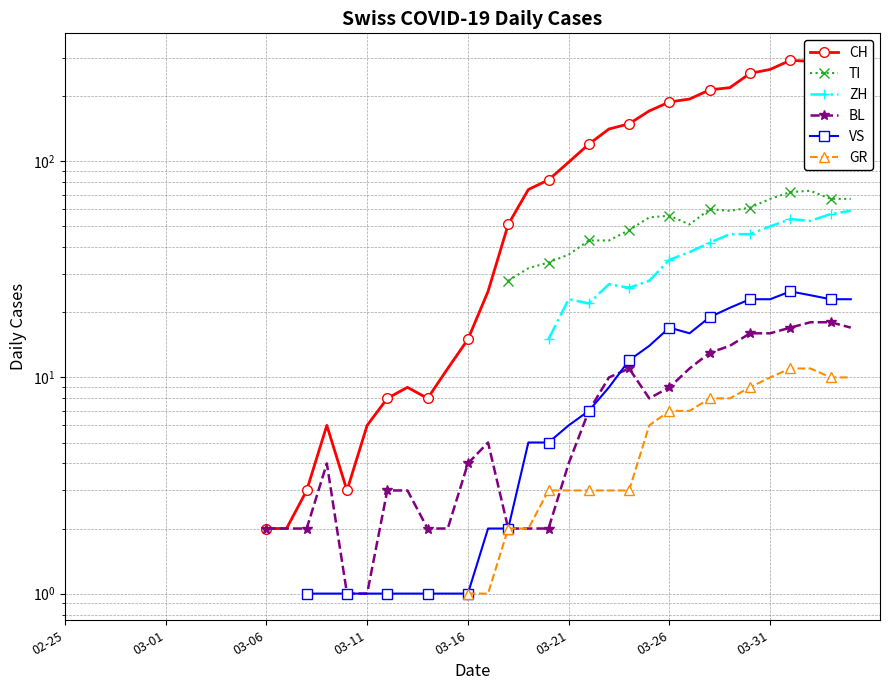

What is the spread (max minus min) of values at 24?

80.0